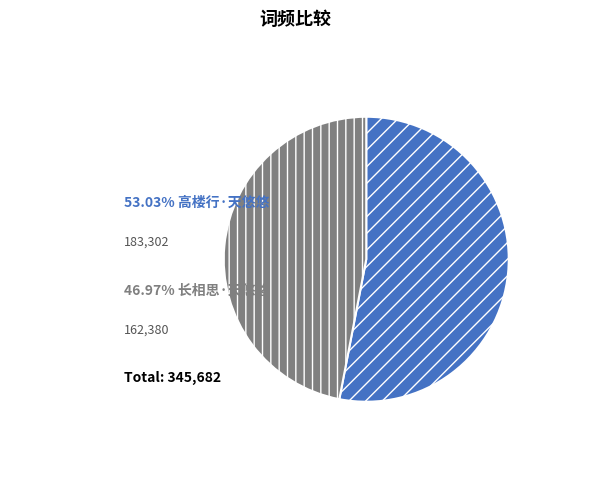

Is there any slice that represents more than half of the pie?

Yes